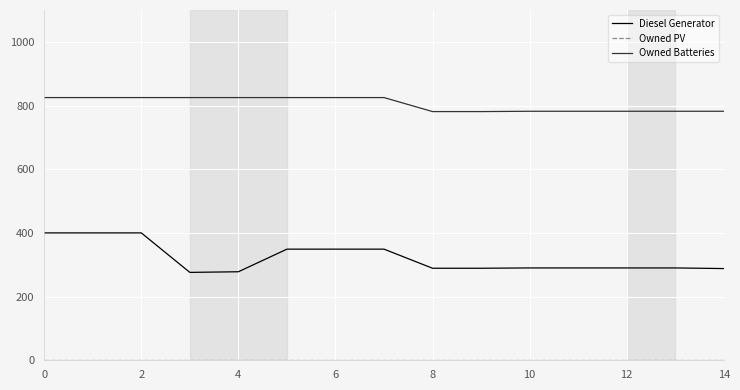

What is the highest value of the Owned Batteries series?

825